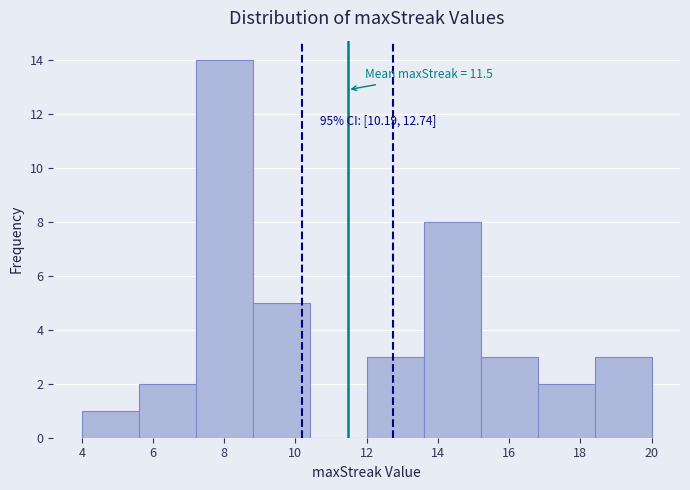

Which range on the x-axis has the tallest bar?

7.2 to 8.8